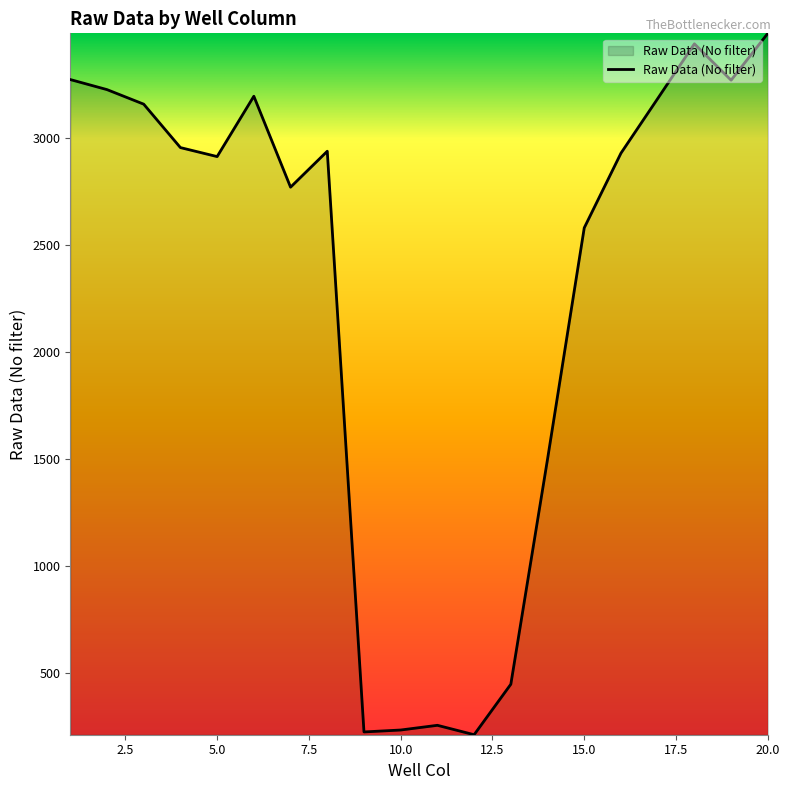

True or false: the data has more than 1 interior local peaks.

True